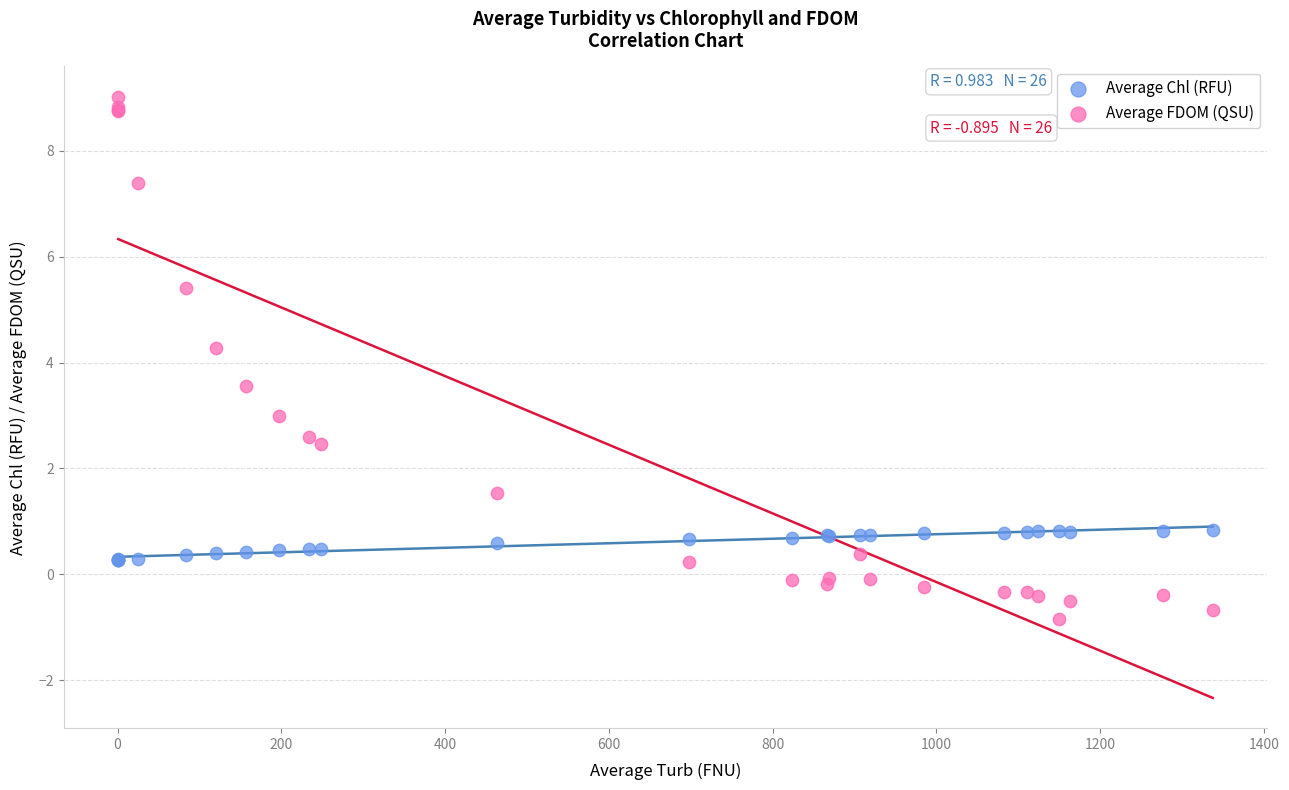

Which series has the largest Y range (max minus min)?

Average FDOM (QSU)